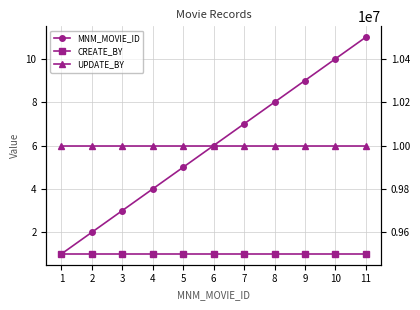

True or false: MNM_MOVIE_ID and CREATE_BY intersect in this chart.

False